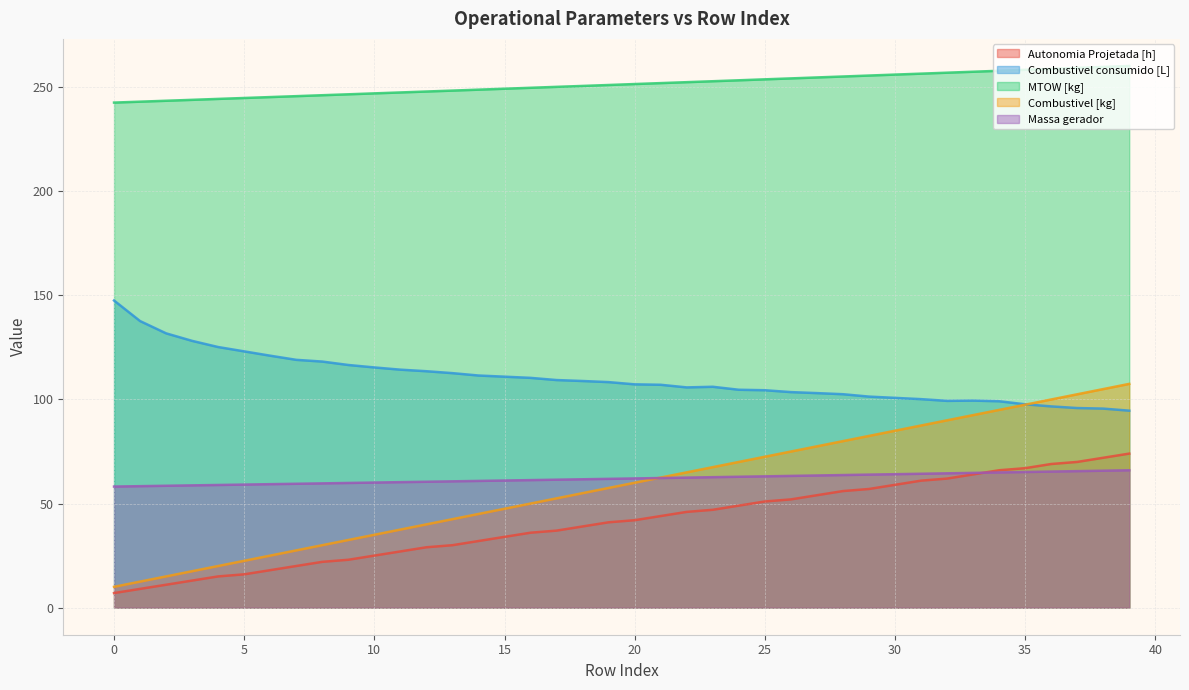

Which series changed the most between 21 and 32?

Combustivel [kg]